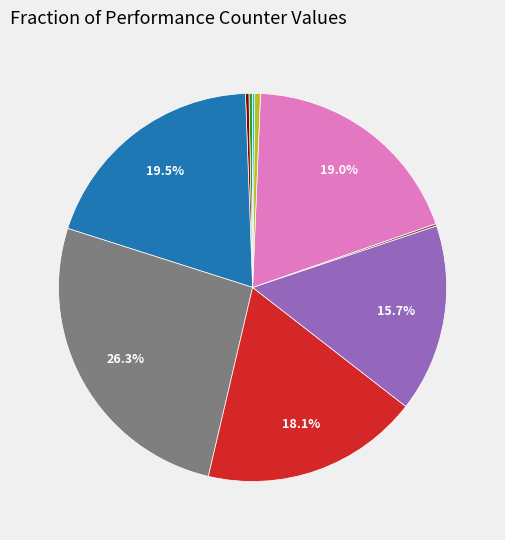

Is there any slice that represents more than half of the pie?

No